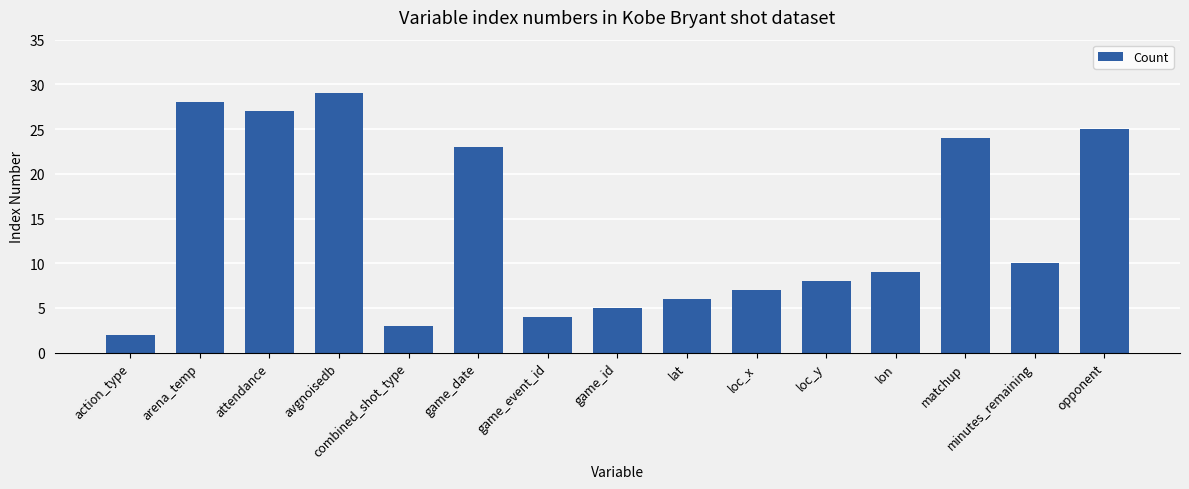

What position from the right is avgnoisedb?

12